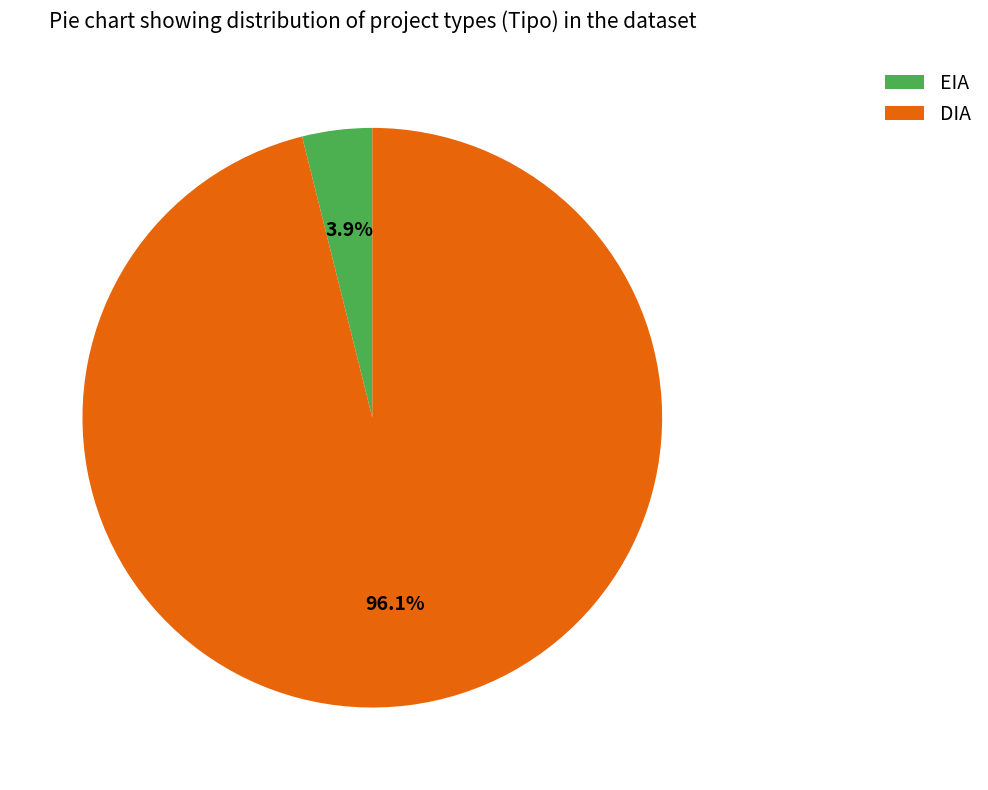

What portion of the pie excludes DIA?

3.9%